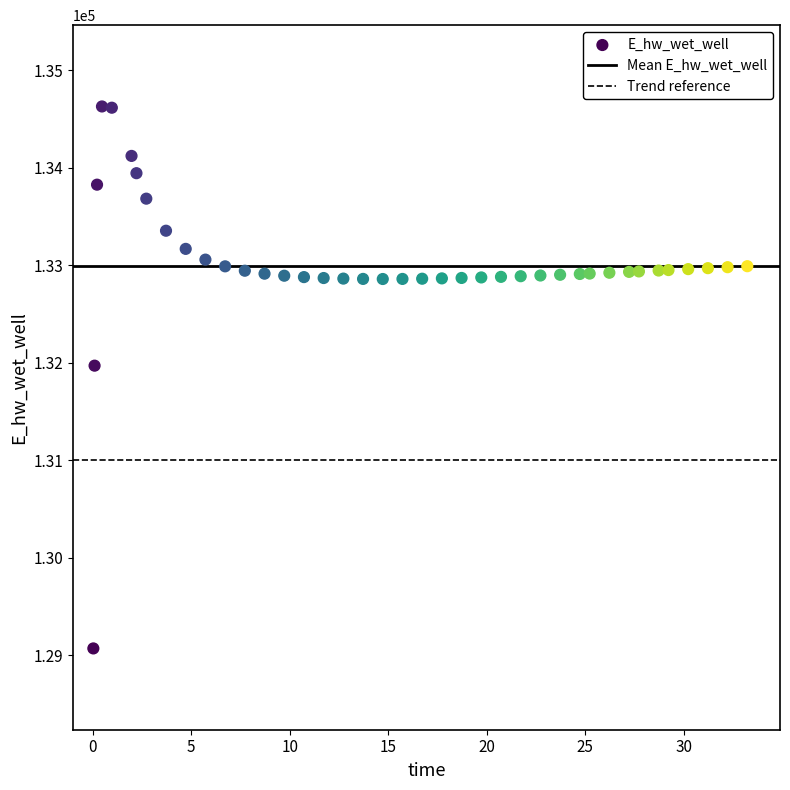

What is the range of X values (max minus min)?

33.2